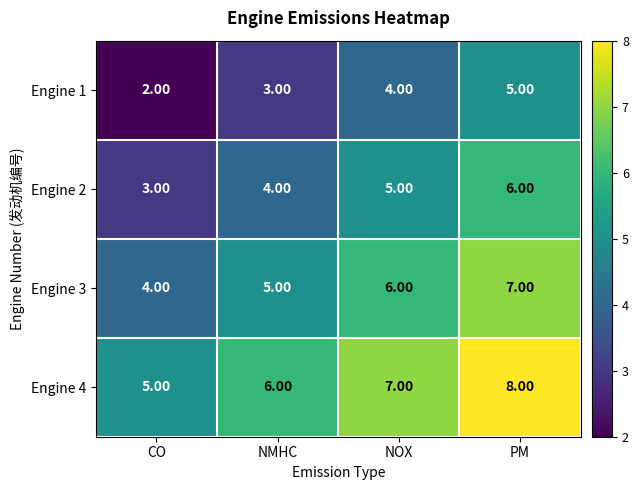

Count the number of categories in the chart.

4